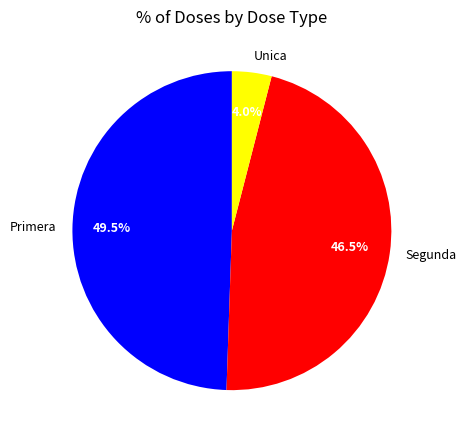

Rank the categories by value from lowest to highest.

Unica, Segunda, Primera